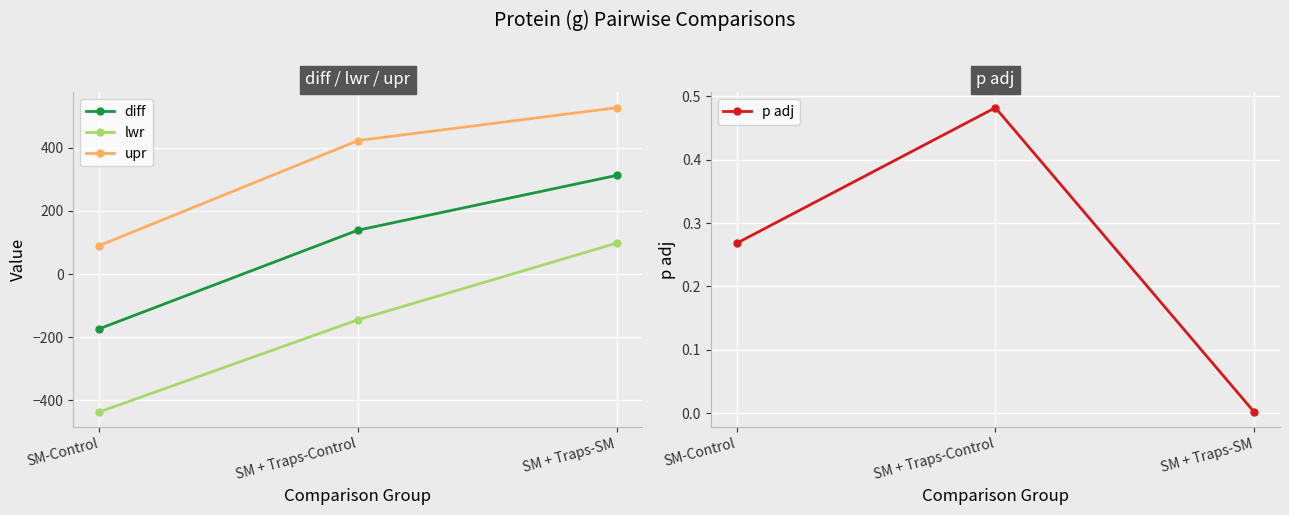

Reading left to right, list all the values displayed in this chart.

diff: SM-Control=-173.4	SM + Traps-Control=138.7	SM + Traps-SM=312.1
lwr: SM-Control=-436.8	SM + Traps-Control=-144.9	SM + Traps-SM=97.7
upr: SM-Control=90.0	SM + Traps-Control=422.3	SM + Traps-SM=526.5
p adj: SM-Control=0.3	SM + Traps-Control=0.5	SM + Traps-SM=0.0